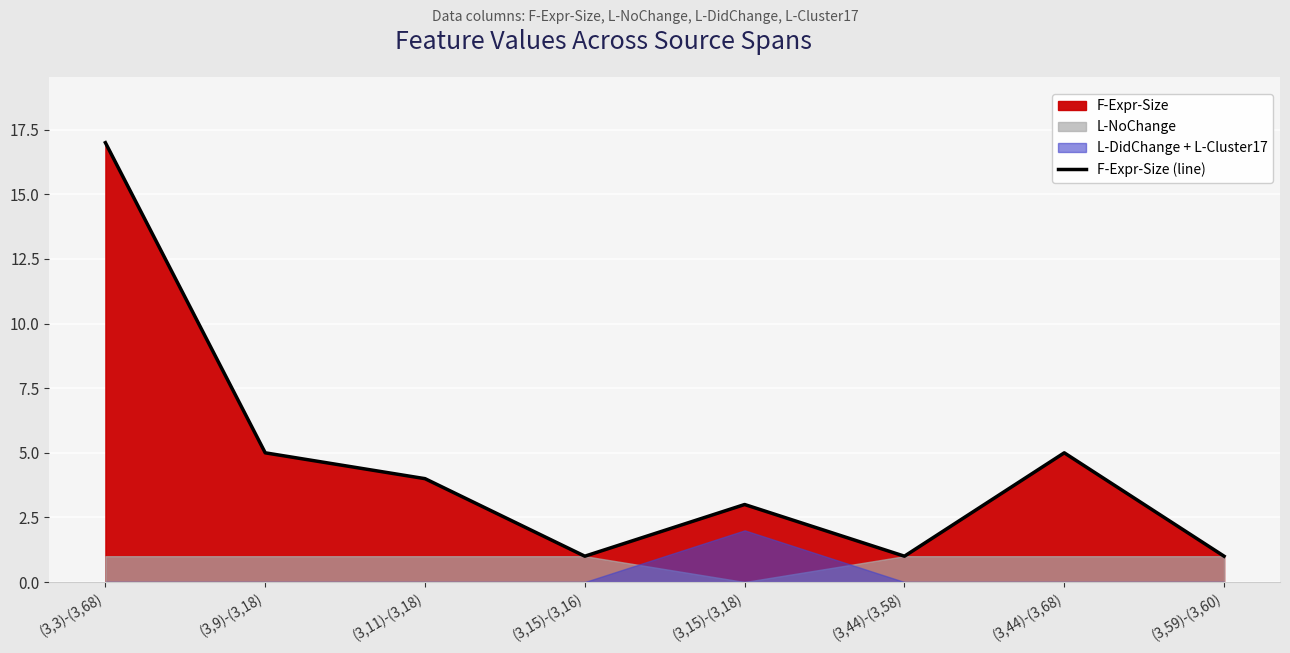

What is the label of the 5th point from the right?

(3,15)-(3,16)